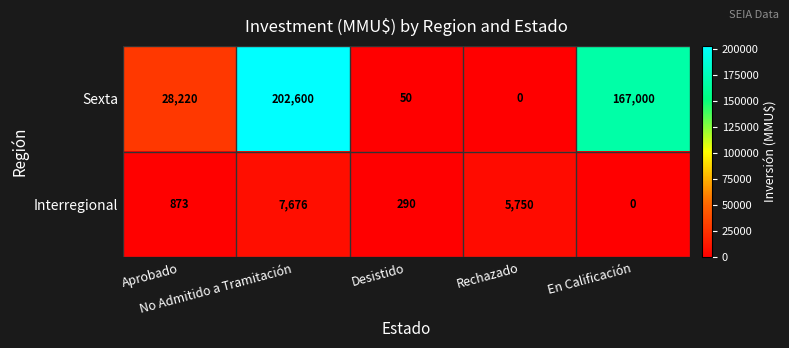

Between Aprobado and En Calificación, which series saw the biggest shift?

Sexta